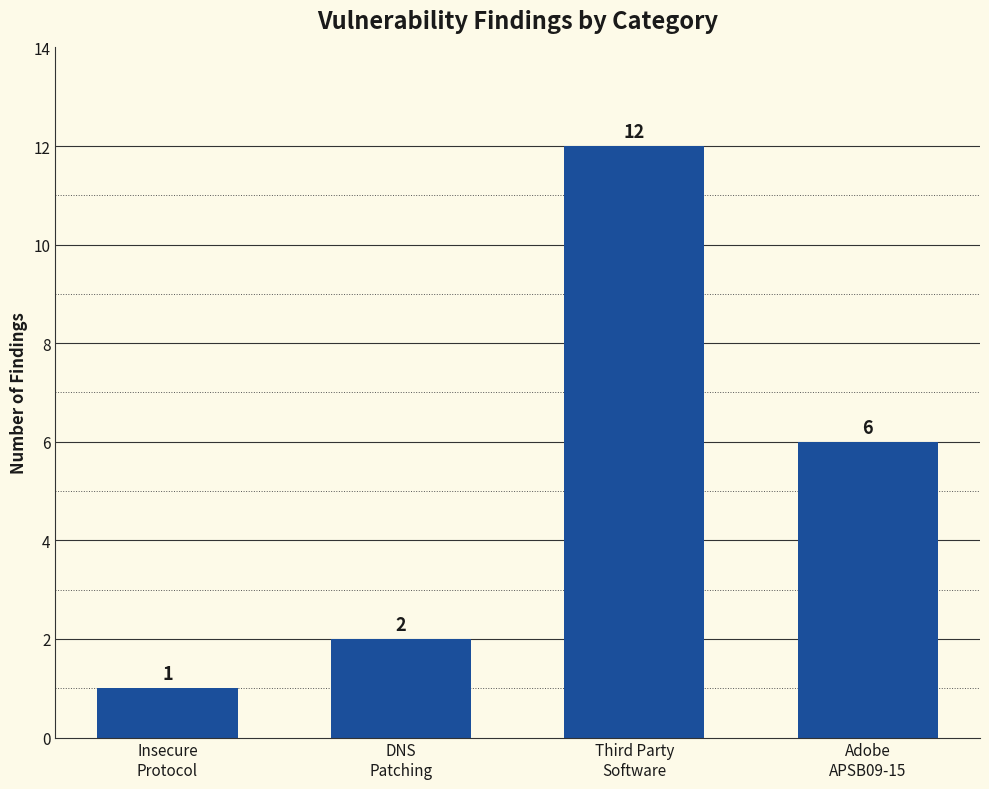

At which category does the chart reach its peak across all series?

Third Party
Software